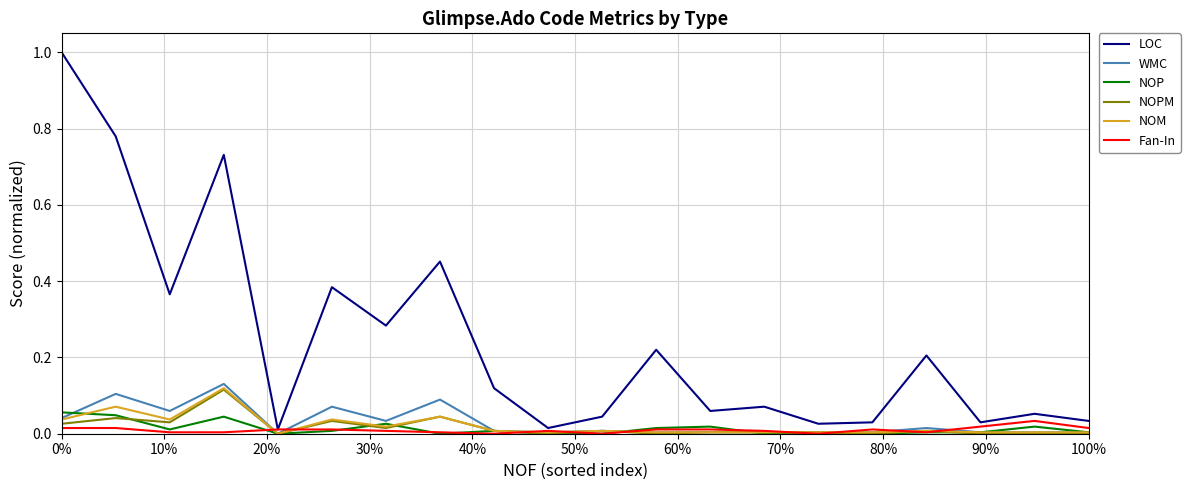

Which series has the widest spread of values?

LOC